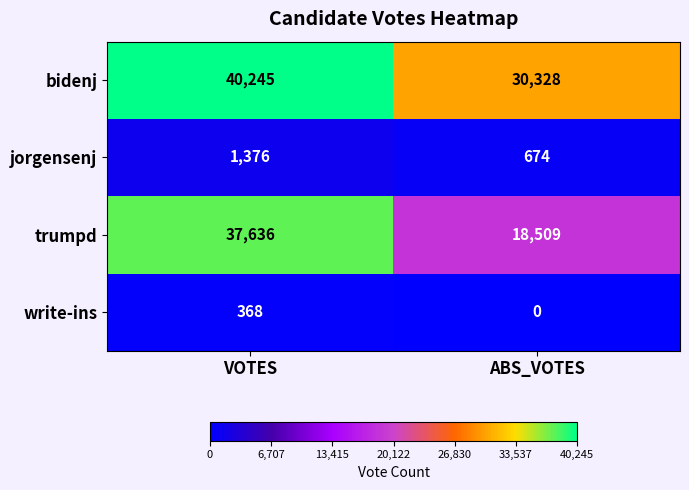

The value of jorgensenj at ABS_VOTES is 159. True or false?

False